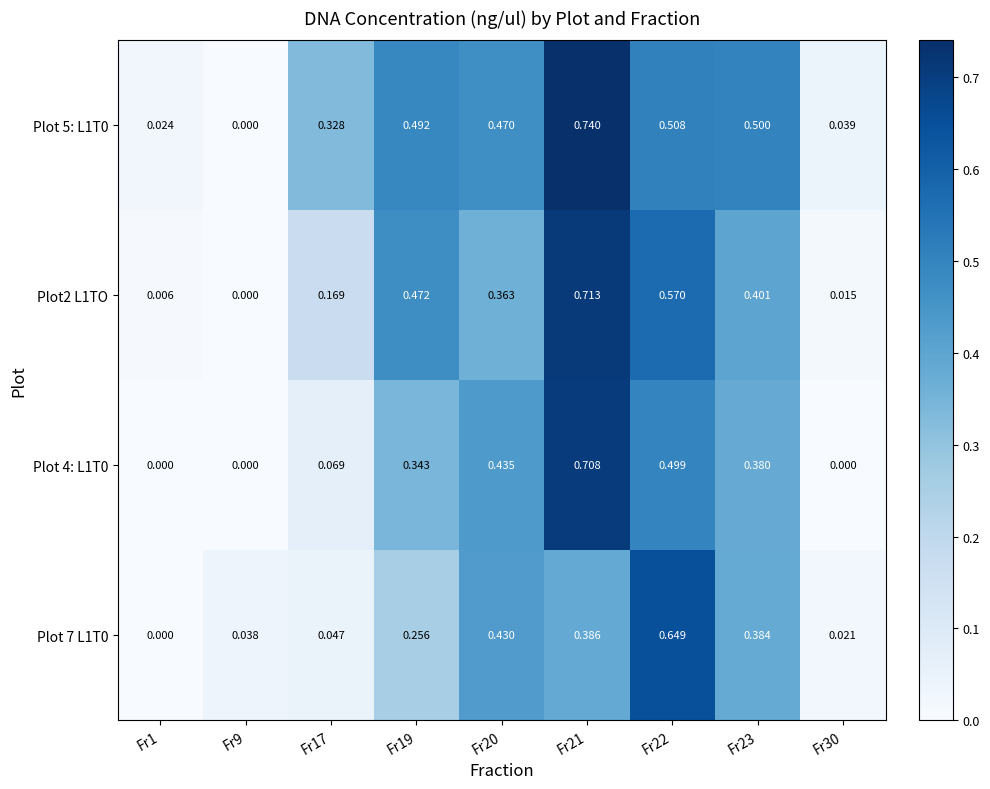

How many distinct data groups are displayed?

4